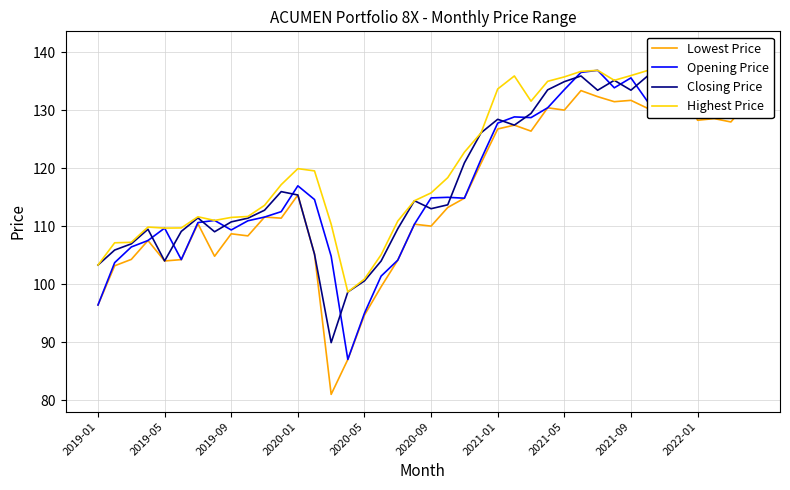

Is it true that Highest Price equals 100.9 at 2020-05?

True